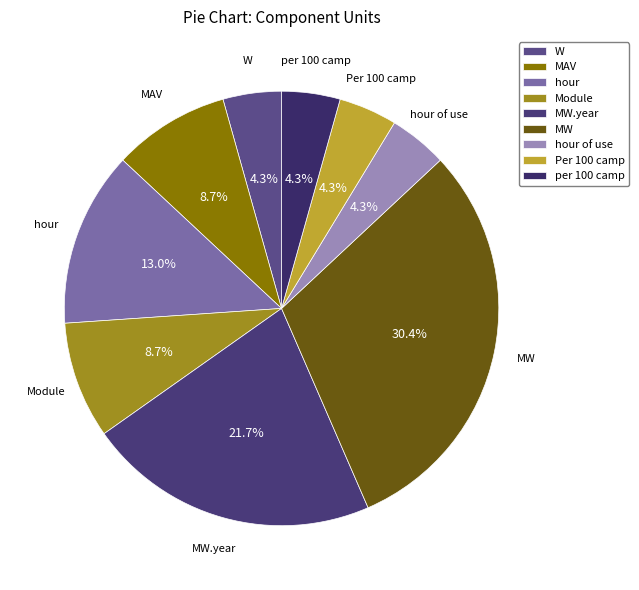

To the nearest percent, what percentage of the pie is hour?

13%